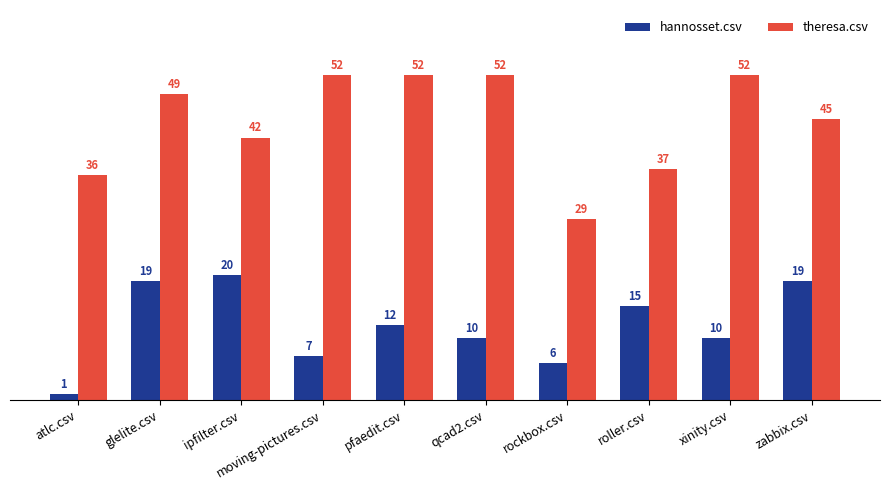

What is the average value of the theresa.csv series?

45